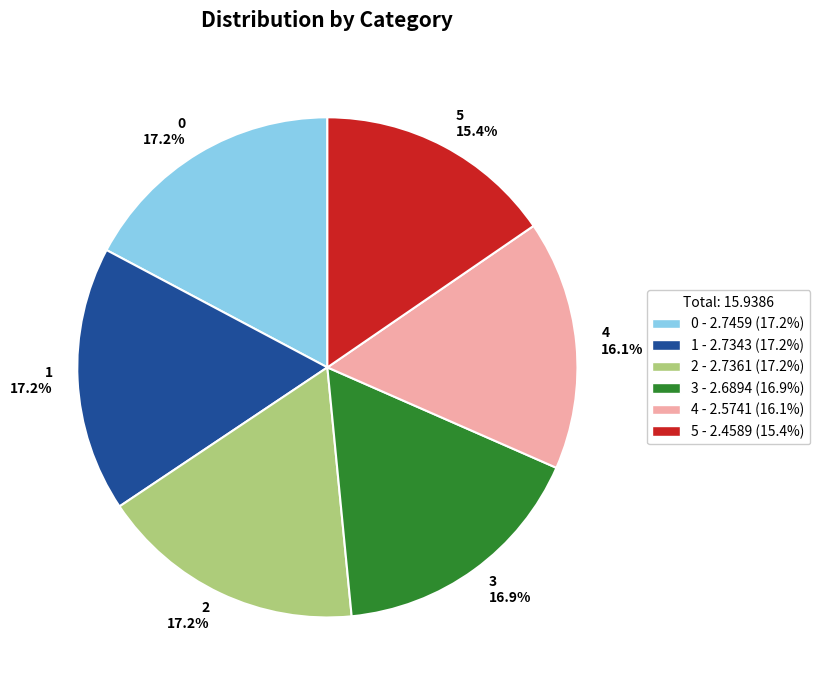

To the nearest percent, what is the combined percentage of 4 and 2?

33%